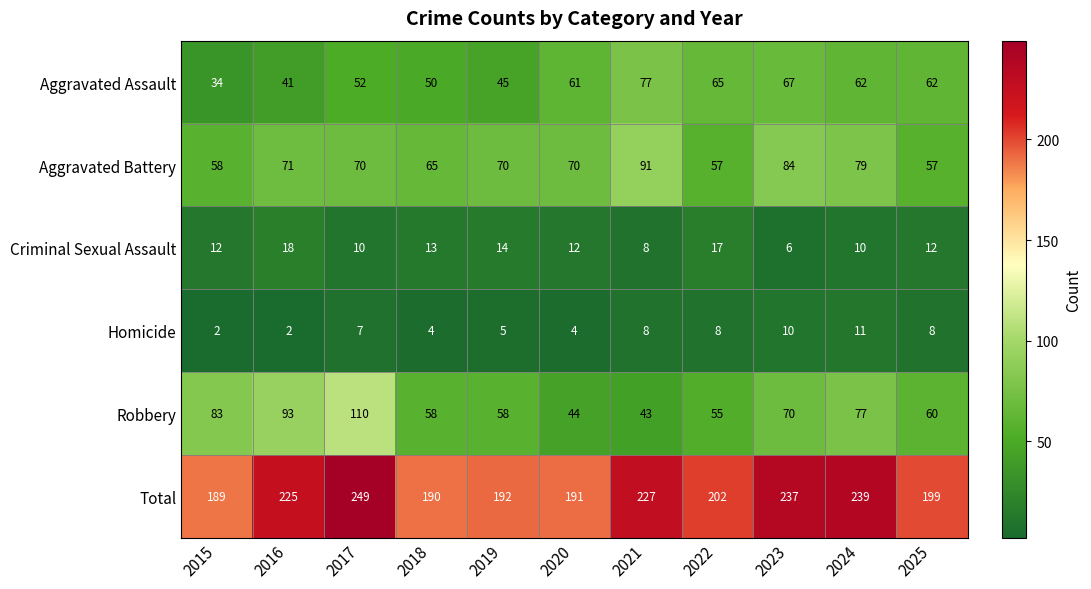

The value of Aggravated Assault at 2023 is 32. True or false?

False